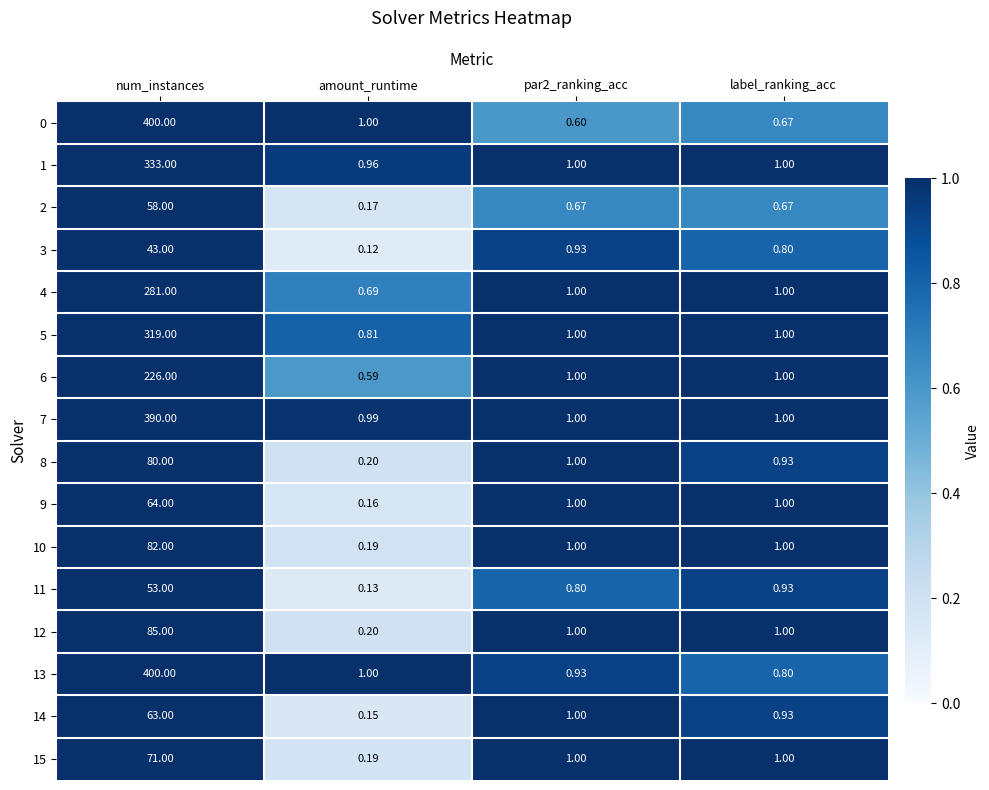

At which category is the sum across all series the highest?

num_instances